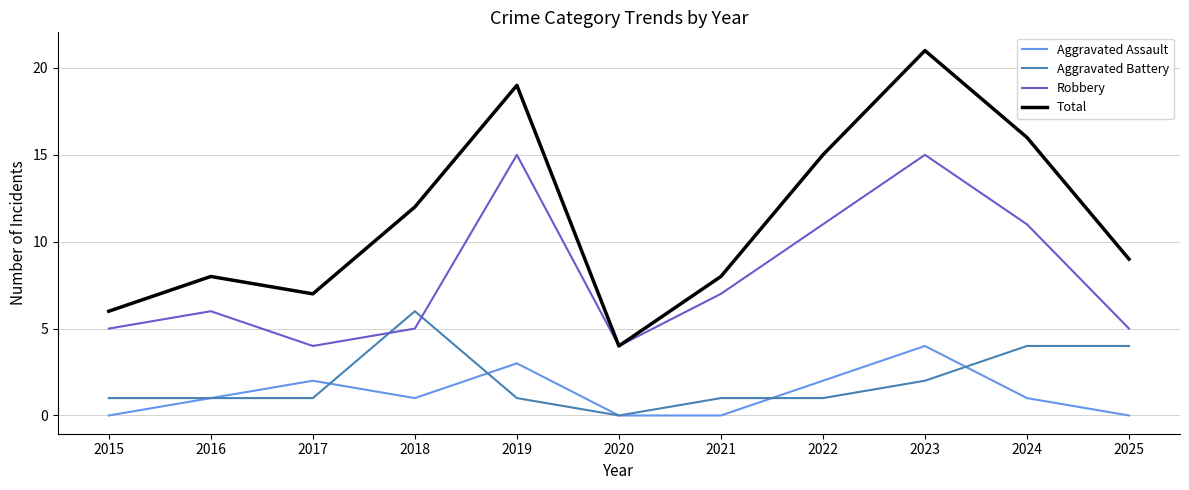

Where is Total nearest to the value 12?

2018